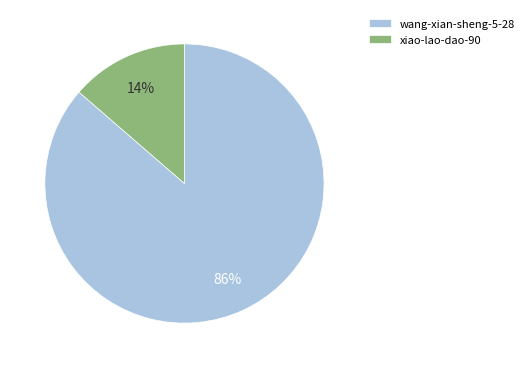

Does xiao-lao-dao-90 account for over 50% of the chart?

No